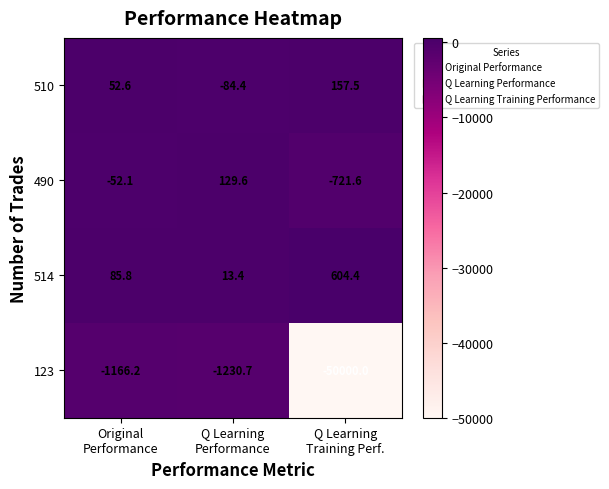

What is the greatest value displayed?

604.4